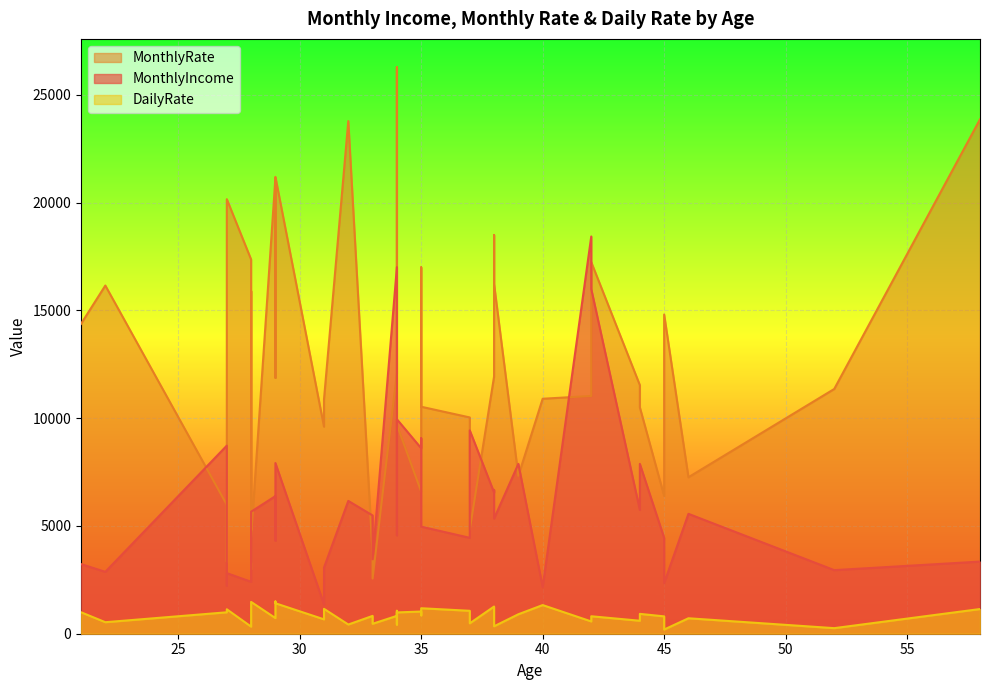

Rank the series by their average value, from highest to lowest.

MonthlyRate, MonthlyIncome, DailyRate